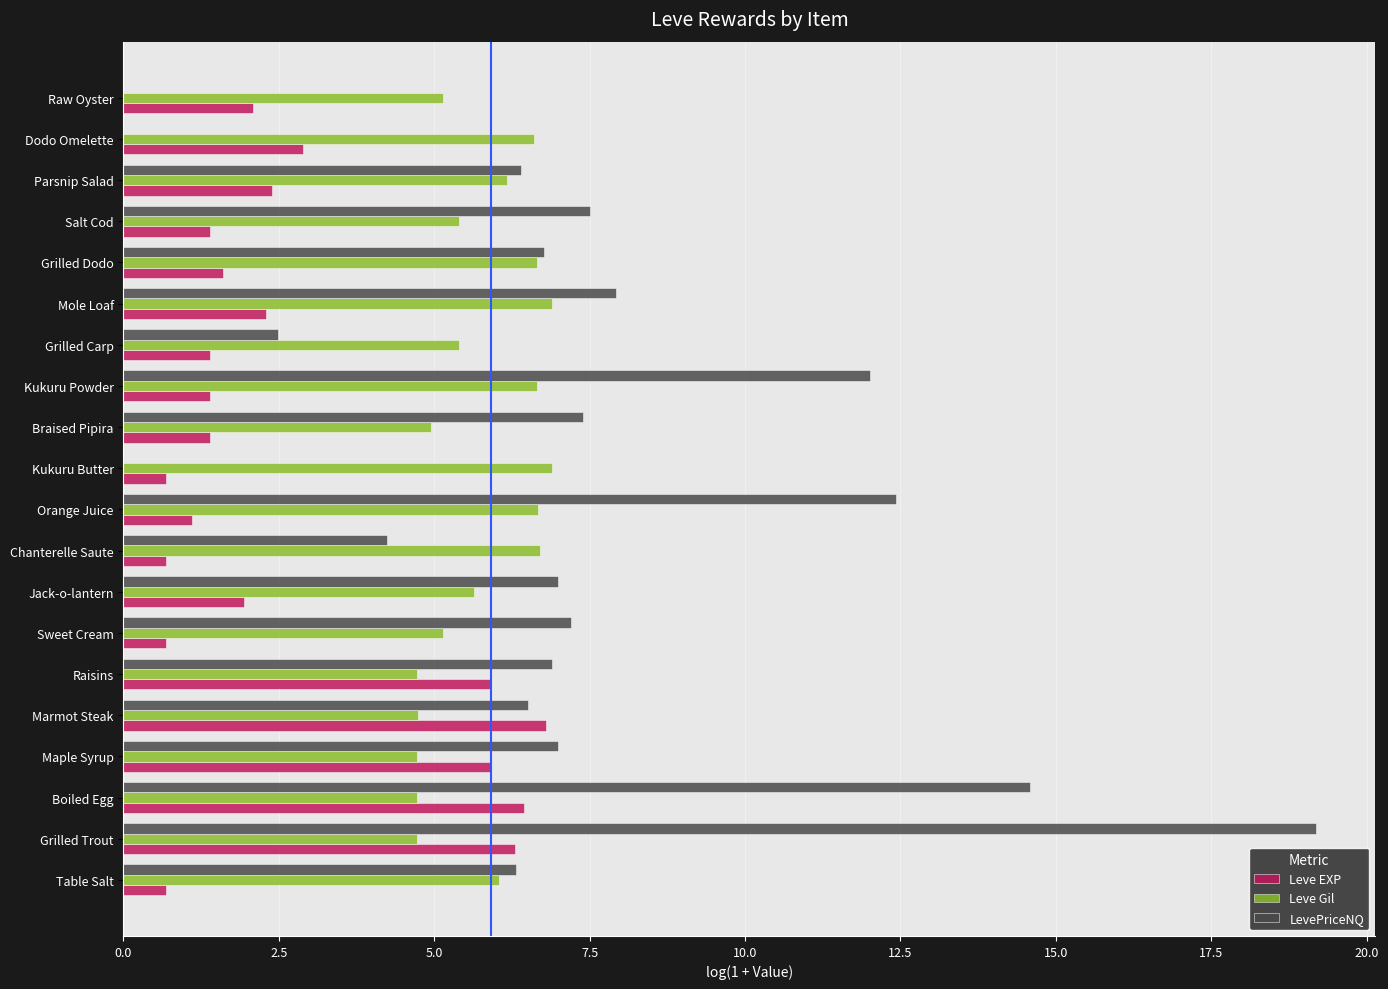

What is the sum of the LevePriceNQ values at Chanterelle Saute and Raisins?

11.1